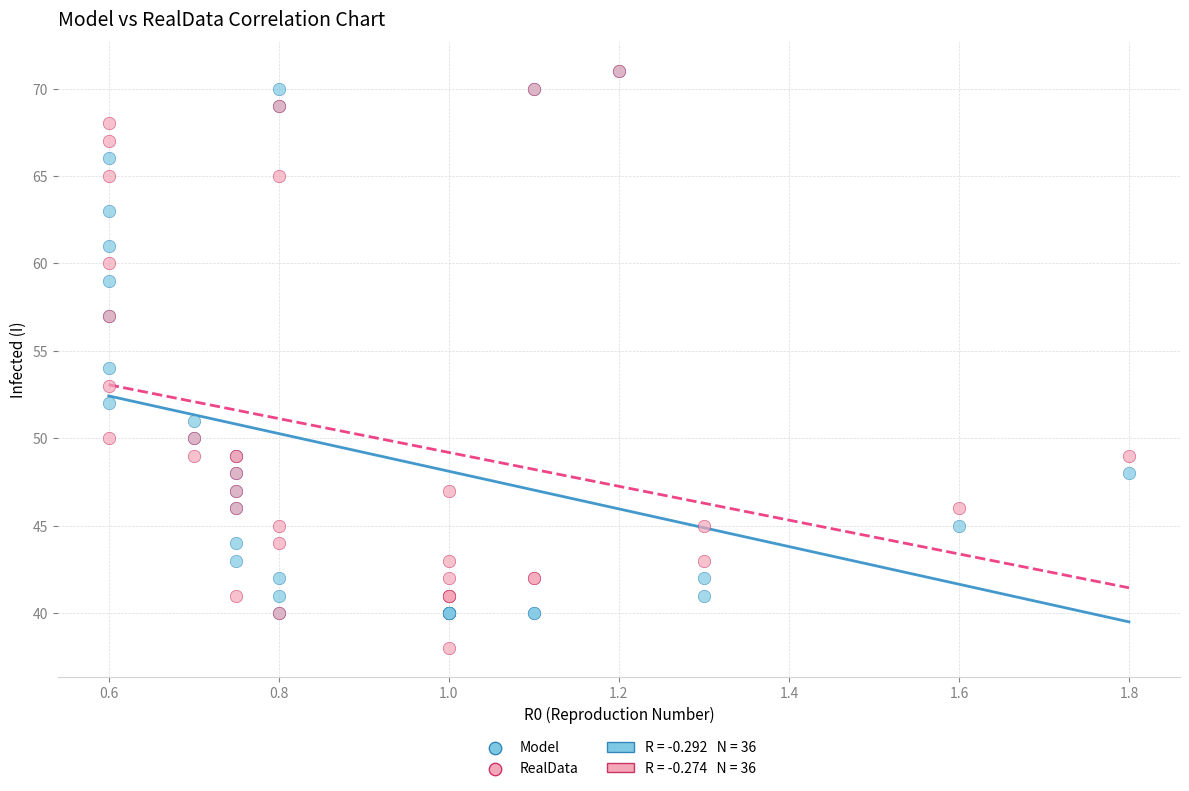

In the Model series, what Y value is closest to 55?

54